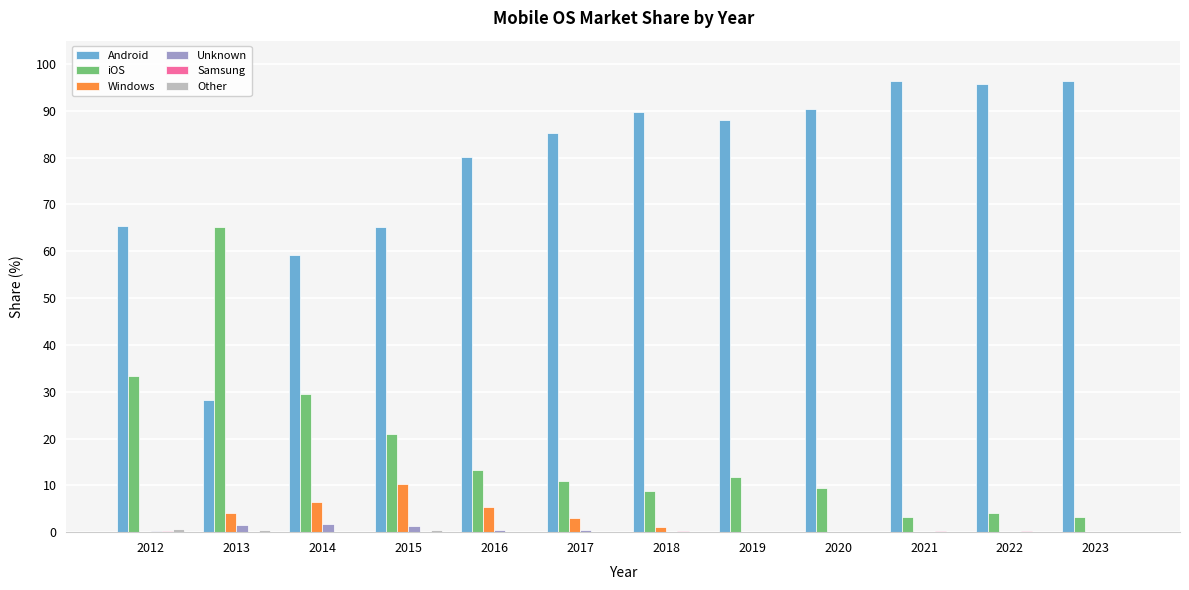

The value of iOS at 2015 is 6.0. True or false?

False